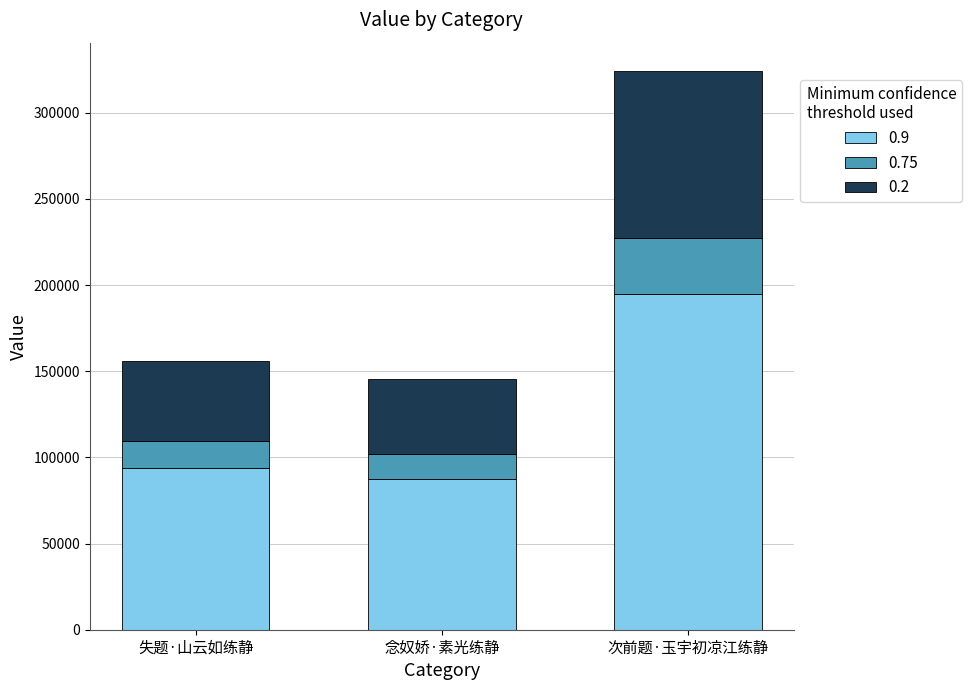

What is the sum of all 0.9 values?

375704.4